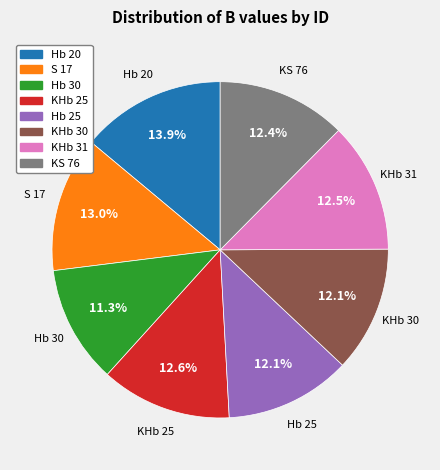

Does Hb 20 represent more than half of the total?

No